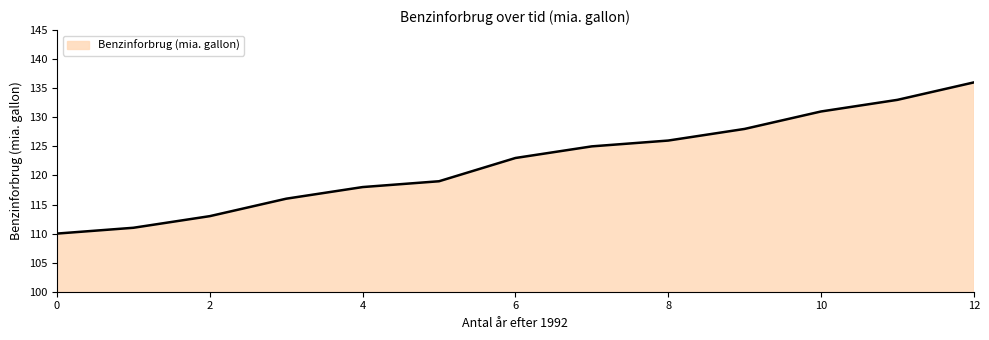

What is the maximum value shown in the chart?

136